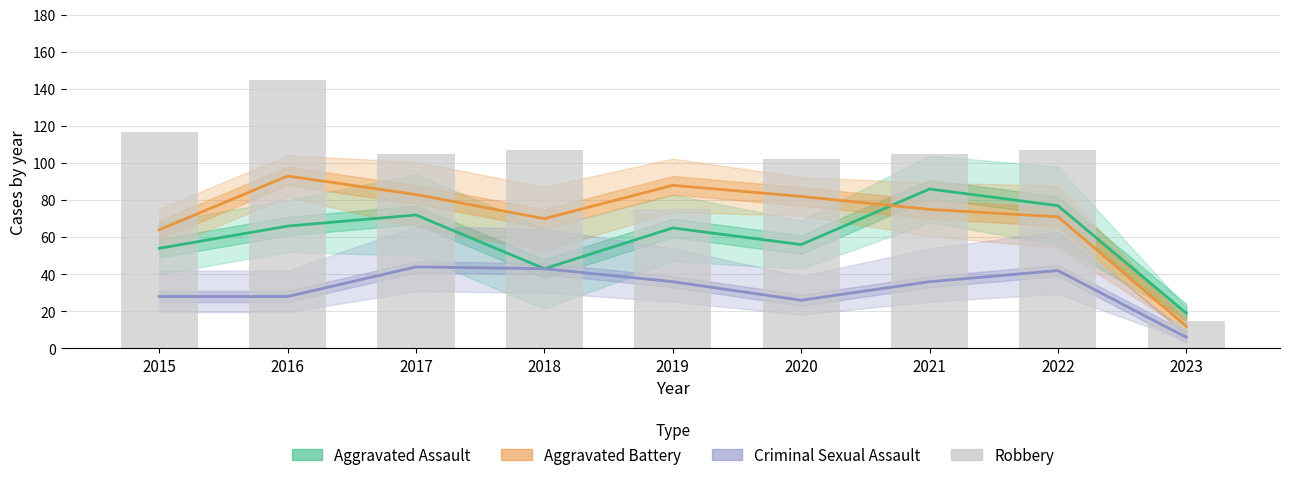

Reading left to right, what are all the values shown in this chart?

Aggravated Assault: 2015=54	2016=66	2017=72	2018=43	2019=65	2020=56	2021=86	2022=77	2023=19
Aggravated Battery: 2015=64	2016=93	2017=83	2018=70	2019=88	2020=82	2021=75	2022=71	2023=12
Criminal Sexual Assault: 2015=28	2016=28	2017=44	2018=43	2019=36	2020=26	2021=36	2022=42	2023=6
Robbery: 2015=117	2016=145	2017=105	2018=107	2019=75	2020=102	2021=105	2022=107	2023=15